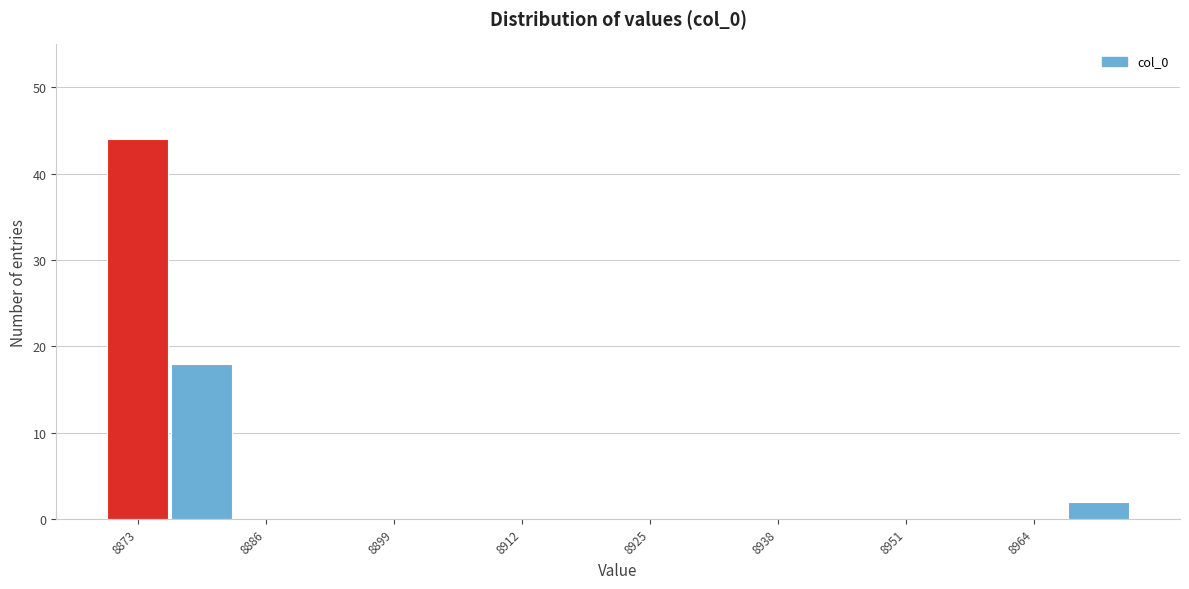

Read against the x-axis, roughly where is the centre of the tallest bar?

8874